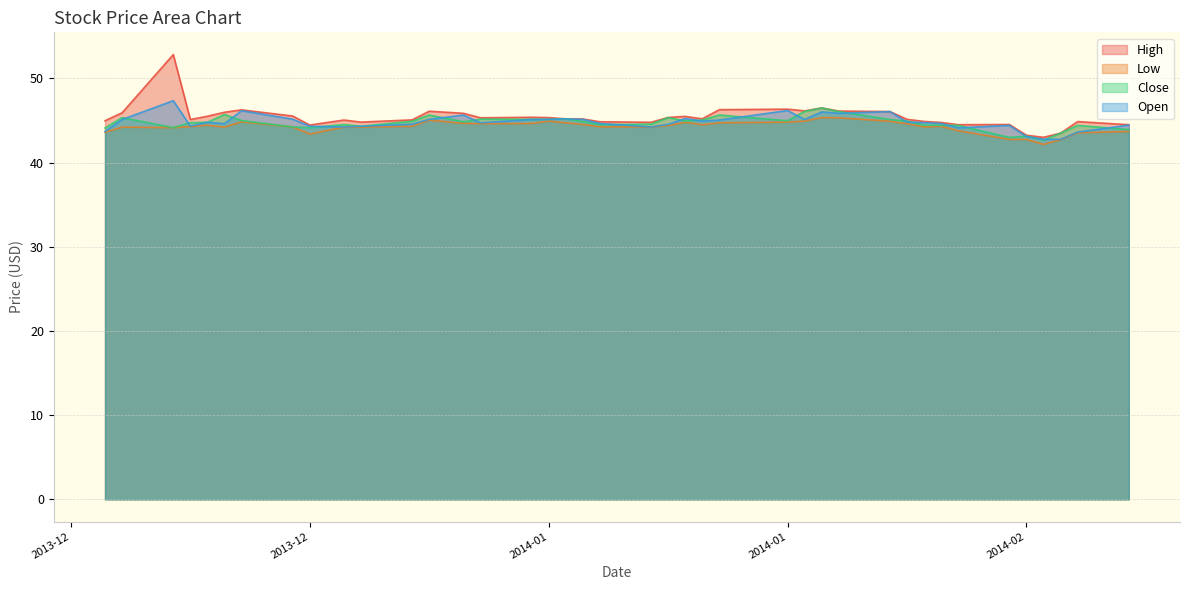

What are all the series names shown in the legend?

High, Low, Close, Open